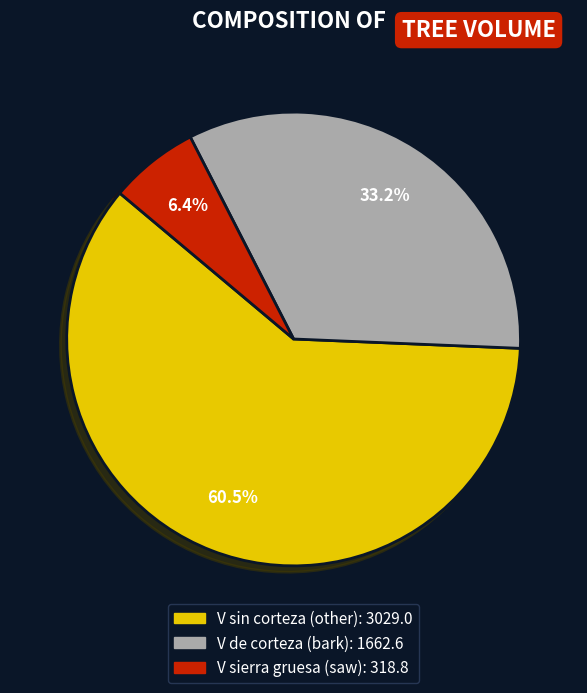

Is there any slice that represents more than half of the pie?

Yes